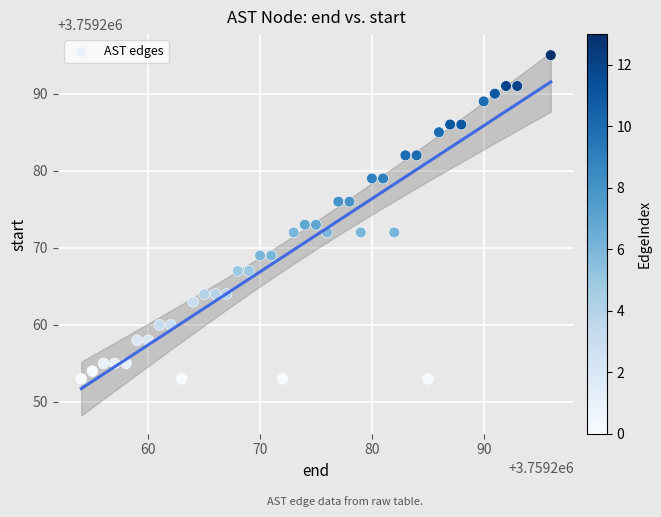

What is the range of Y values (max minus min)?

42